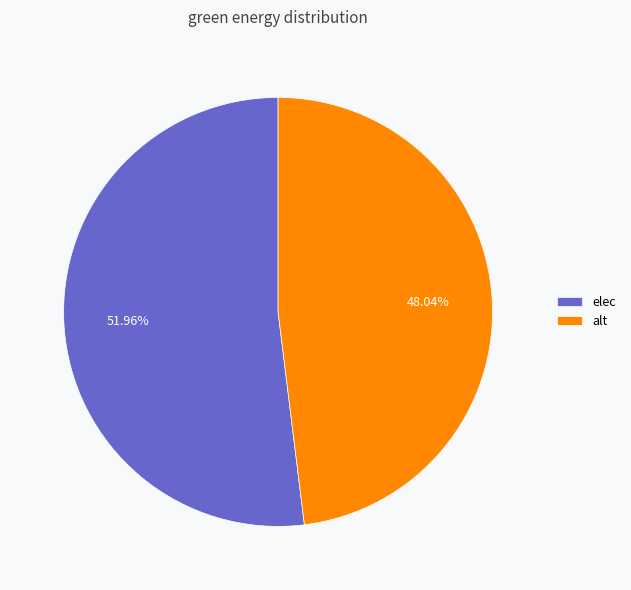

What is the ratio of the value at elec to the value at alt?

1.1